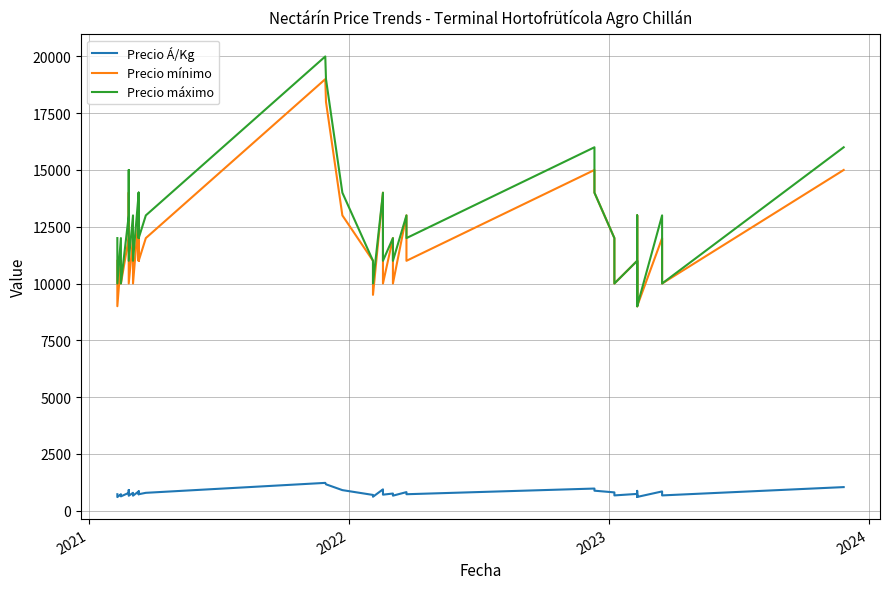

Rank the series by their maximum value, from lowest to highest.

Precio Á/Kg, Precio mínimo, Precio máximo